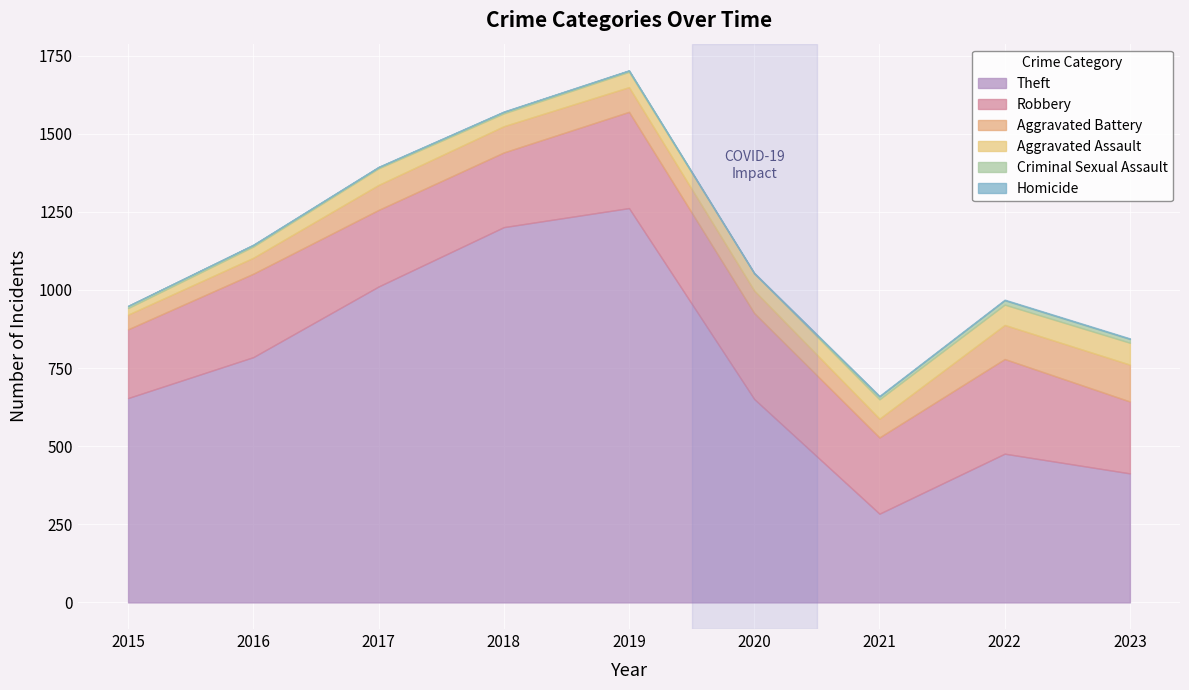

What is the sum of the Homicide values at 2023 and 2021?

4